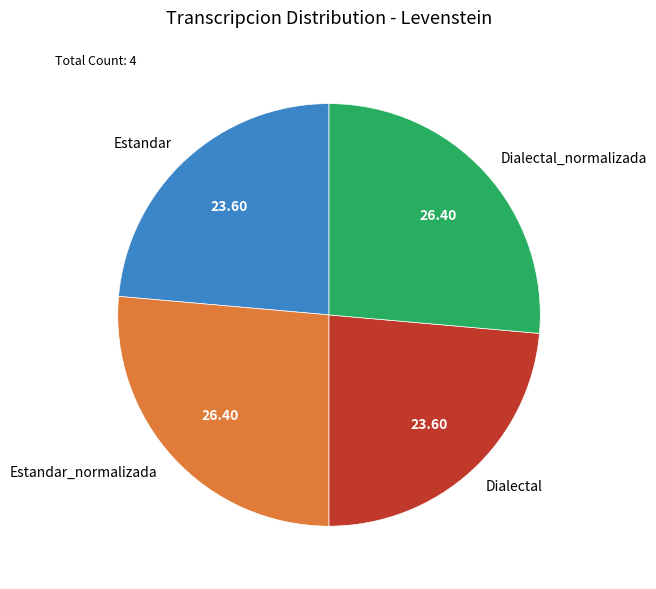

Does any single category account for the majority?

No